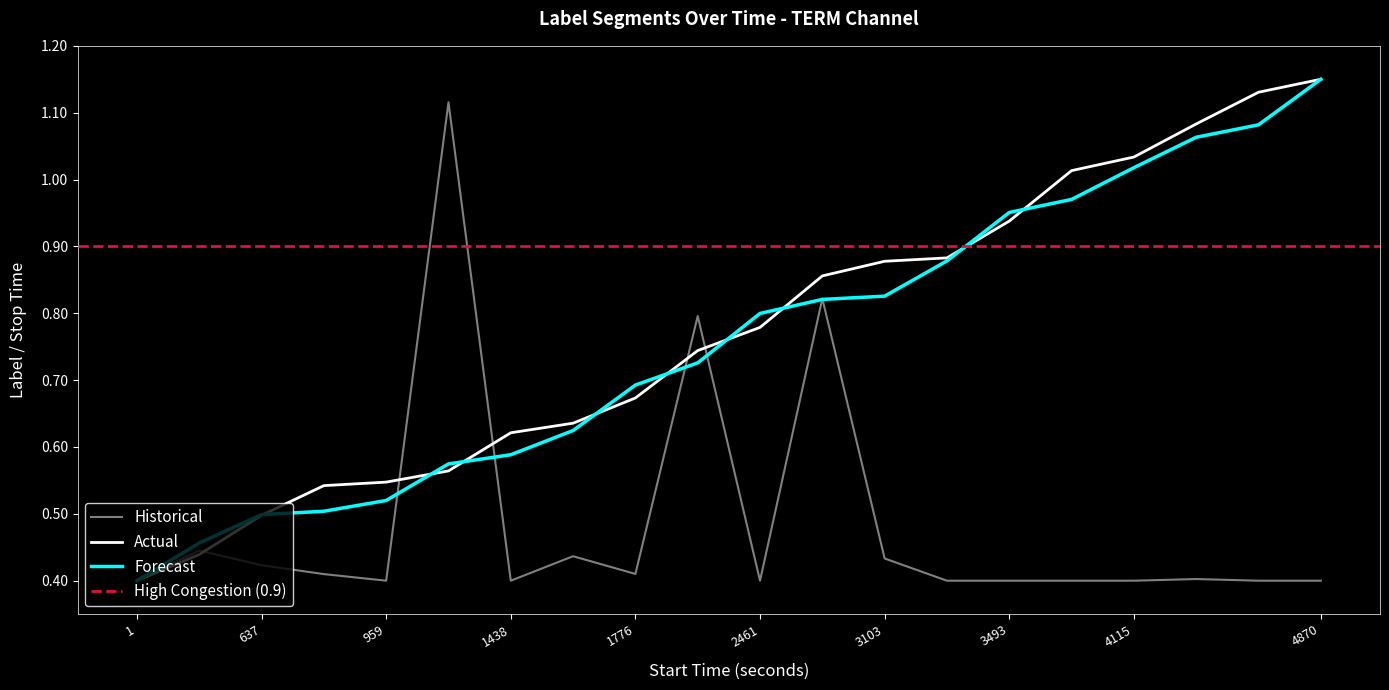

True or false: Historical has a value of 0.6 at 3103.

False